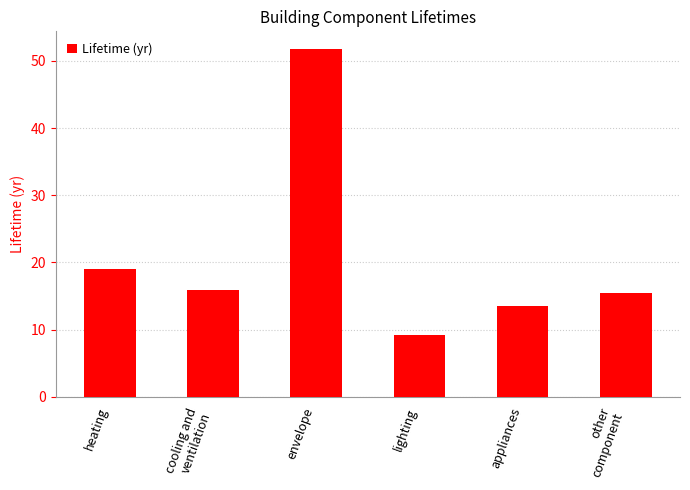

What is the label of the 2nd bar from the right?

appliances